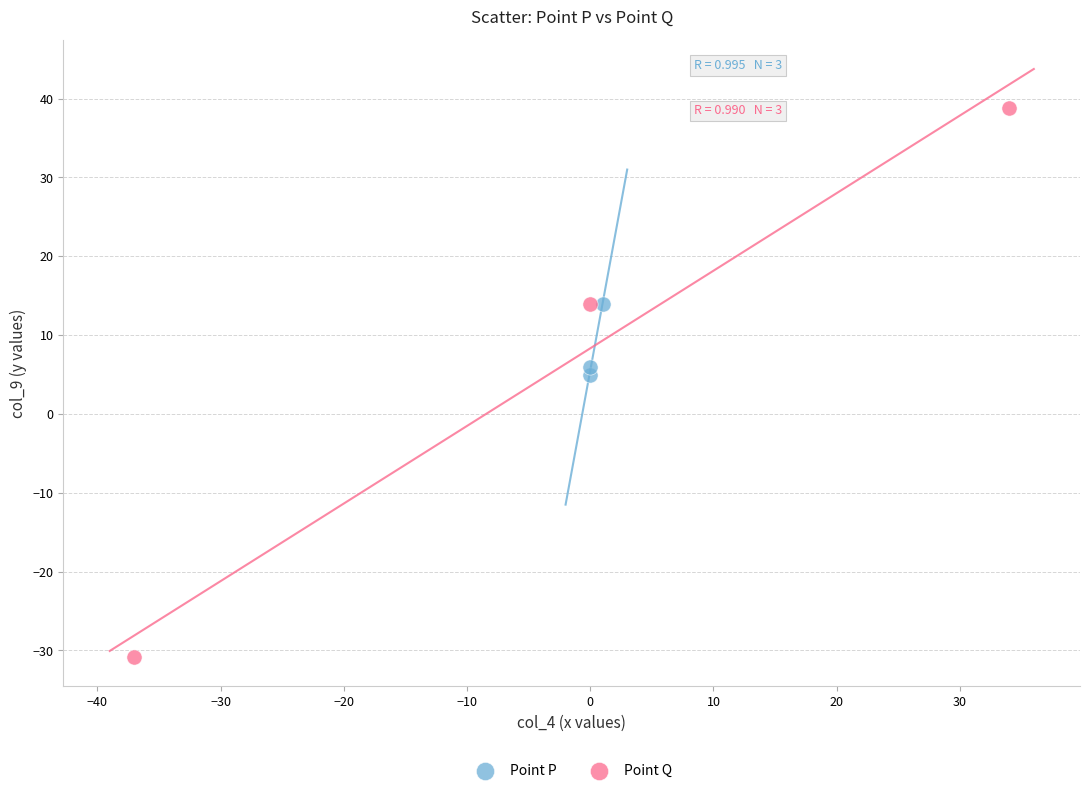

Which series contains the highest Y value?

Point Q